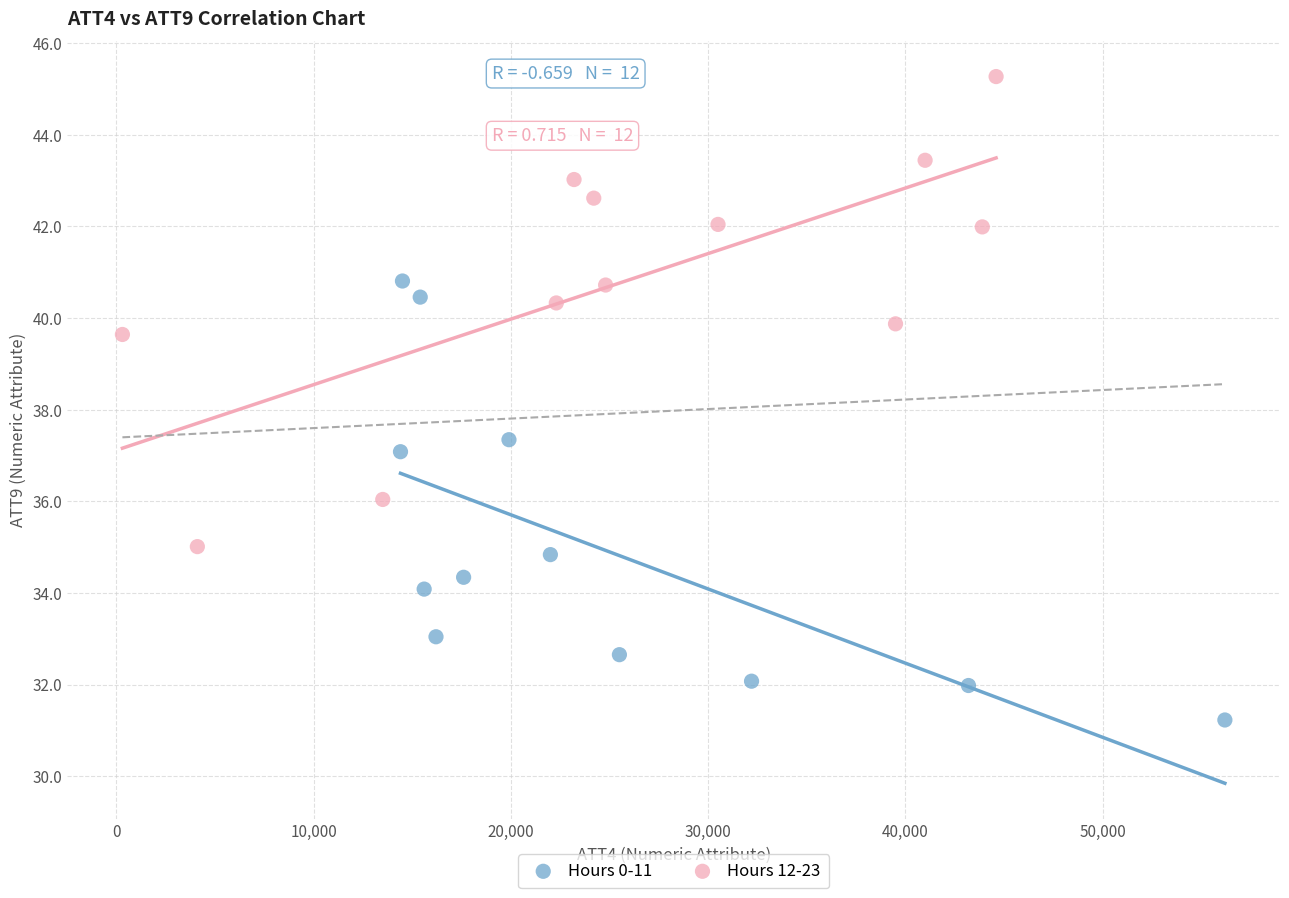

Which series contains the highest Y value?

Hours 12-23